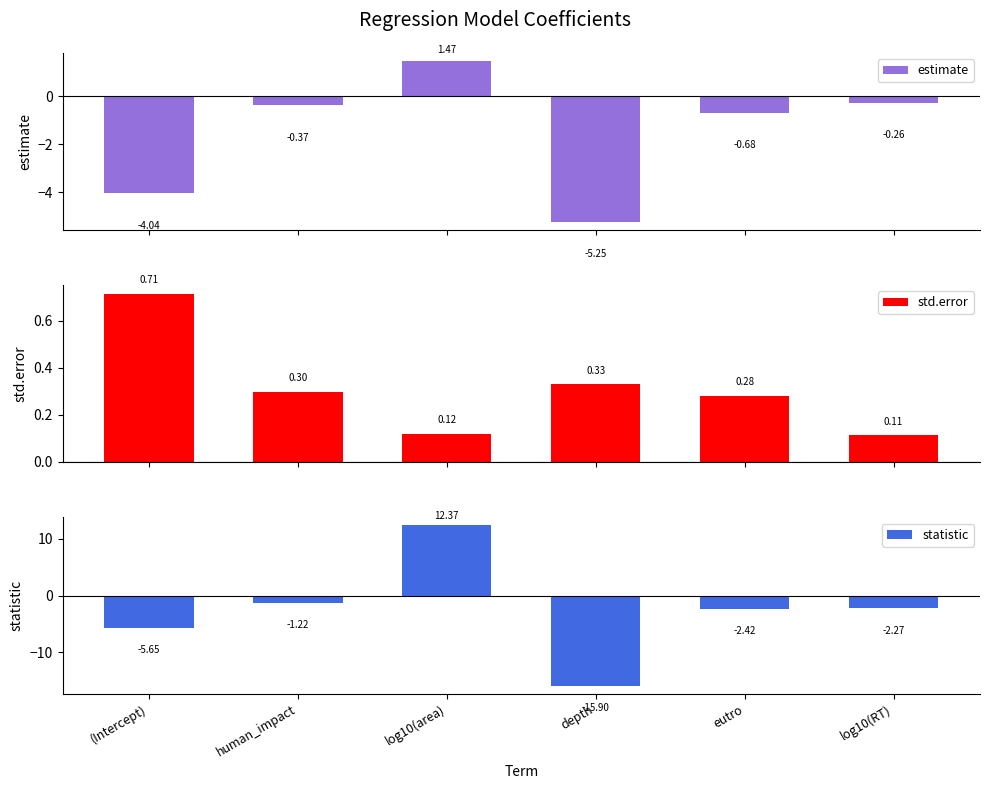

Reading left to right, what are all the values shown in this chart?

estimate: (Intercept)=-4.0	human_impact=-0.4	log10(area)=1.5	depth=-5.2	eutro=-0.7	log10(RT)=-0.3
std.error: (Intercept)=0.7	human_impact=0.3	log10(area)=0.1	depth=0.3	eutro=0.3	log10(RT)=0.1
statistic: (Intercept)=-5.6	human_impact=-1.2	log10(area)=12.4	depth=-15.9	eutro=-2.4	log10(RT)=-2.3